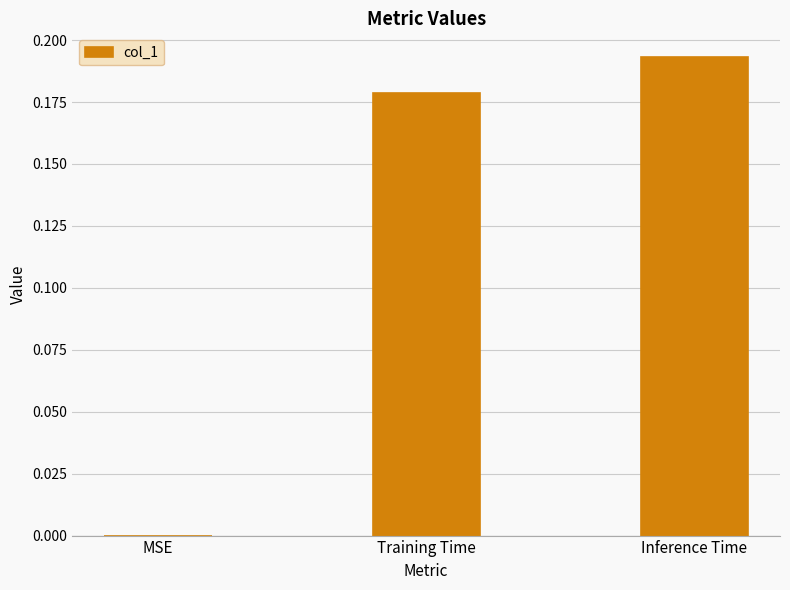

What is the change in value from MSE to Training Time?

+0.2